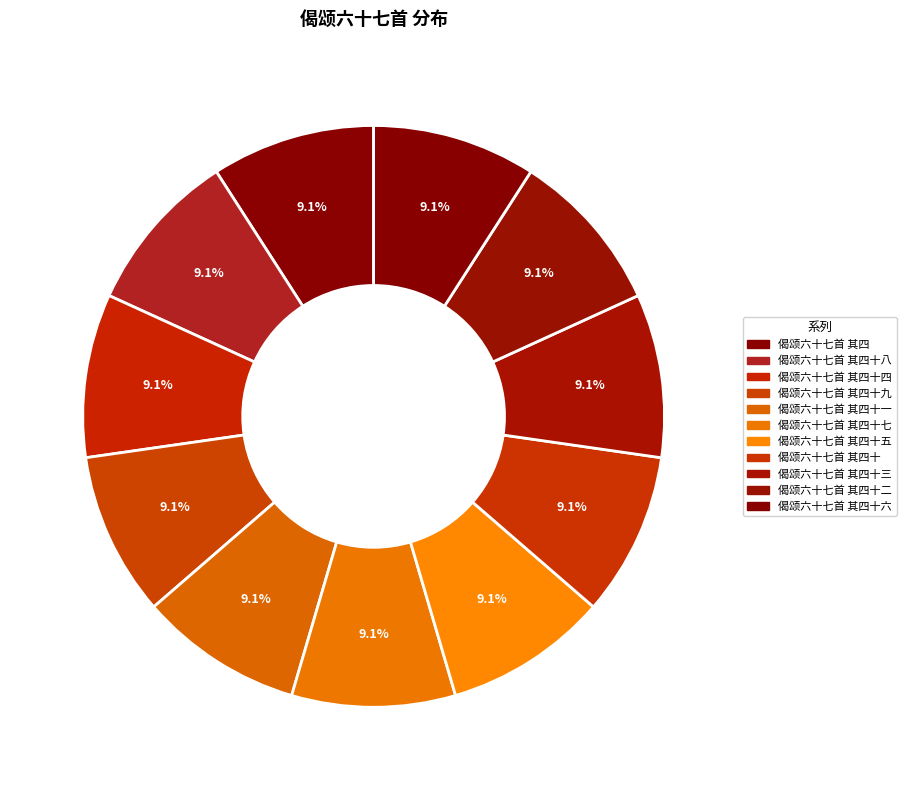

Which slice is the largest?

偈颂六十七首 其四十五